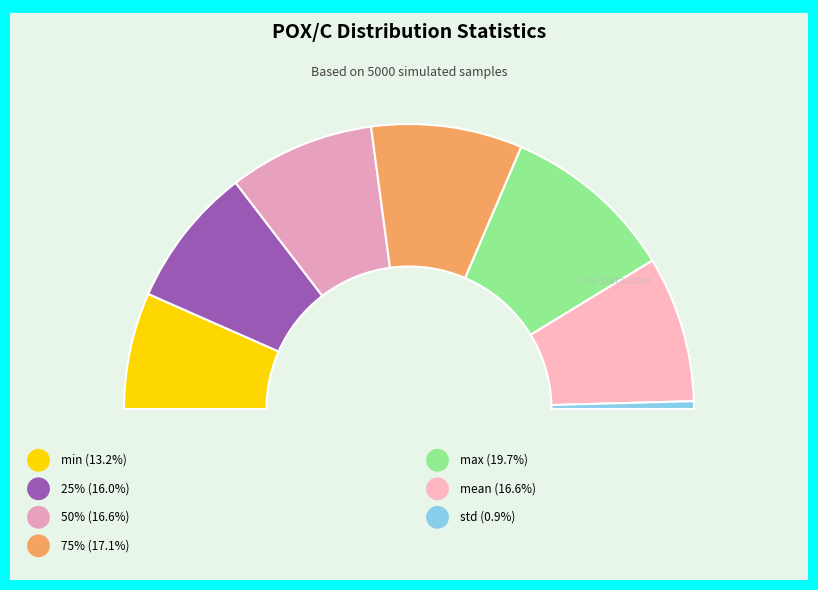

To the nearest percent, what percentage of the pie is mean?

17%